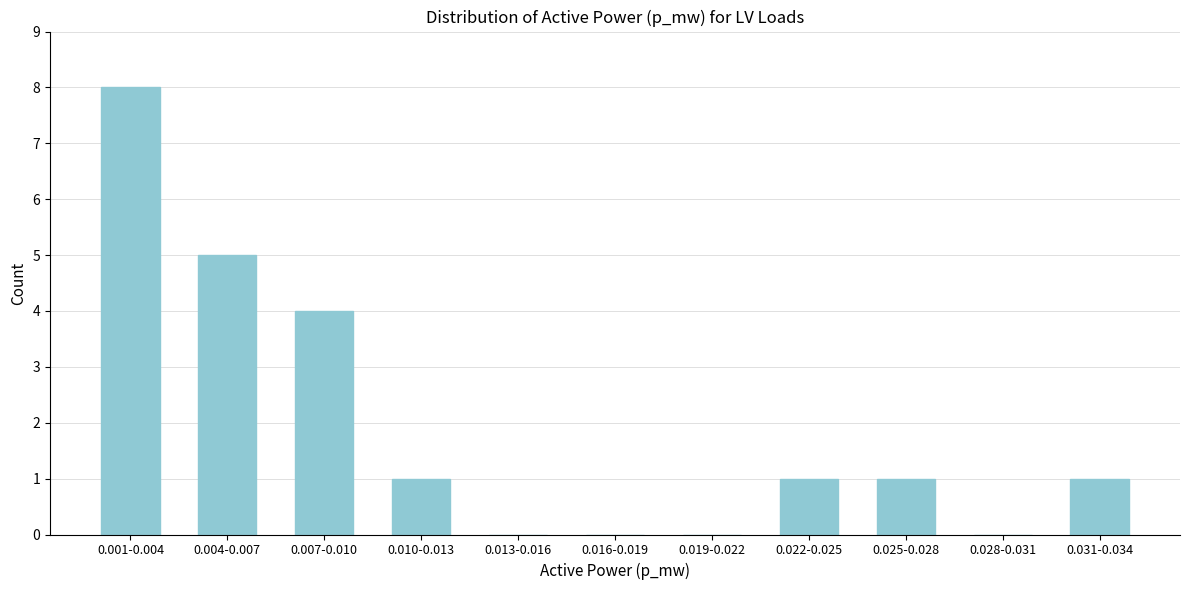

Reading left to right, transcribe all the data shown in this chart.

0.001-0.004=8	0.004-0.007=5	0.007-0.010=4	0.010-0.013=1	0.013-0.016=0	0.016-0.019=0	0.019-0.022=0	0.022-0.025=1	0.025-0.028=1	0.028-0.031=0	0.031-0.034=1